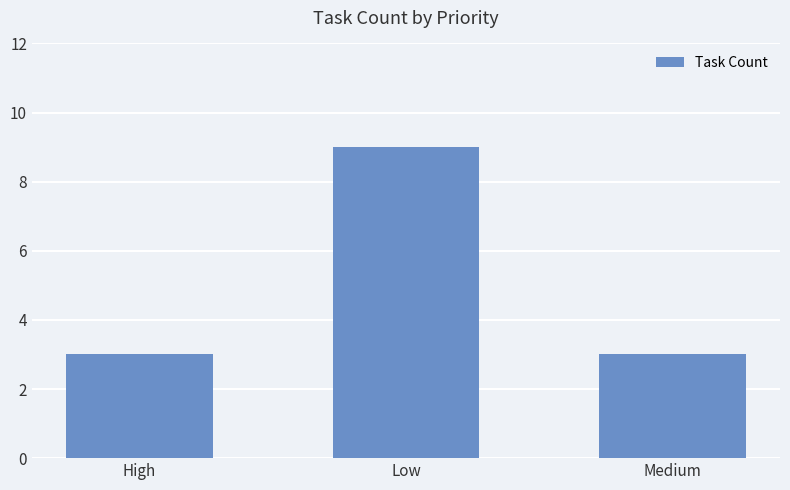

What is the change in value from Low to Medium?

-6